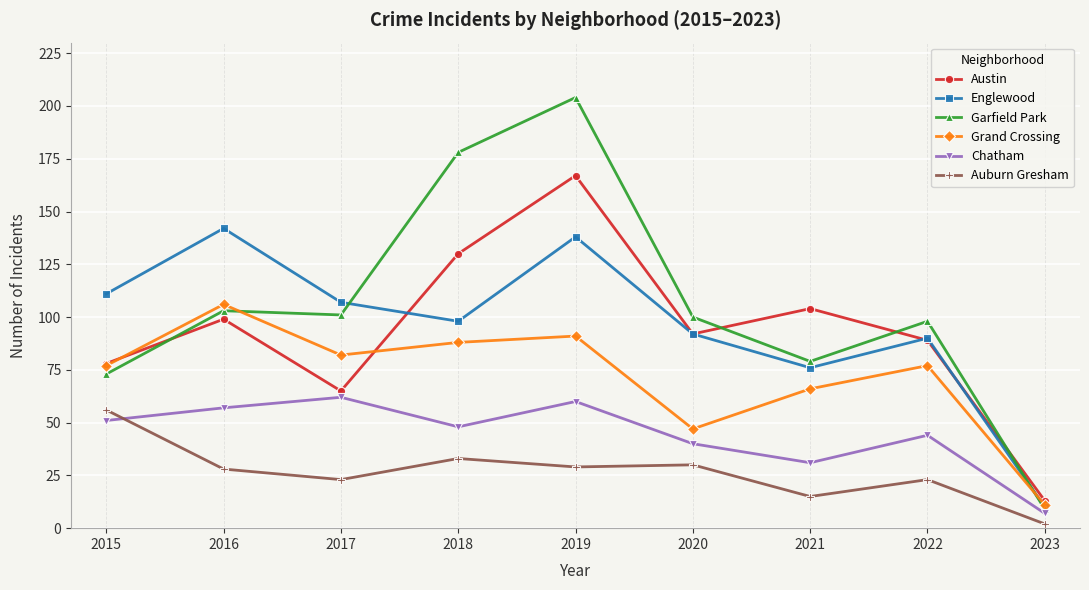

What is the value of the Auburn Gresham point at the 8th from the left?

23